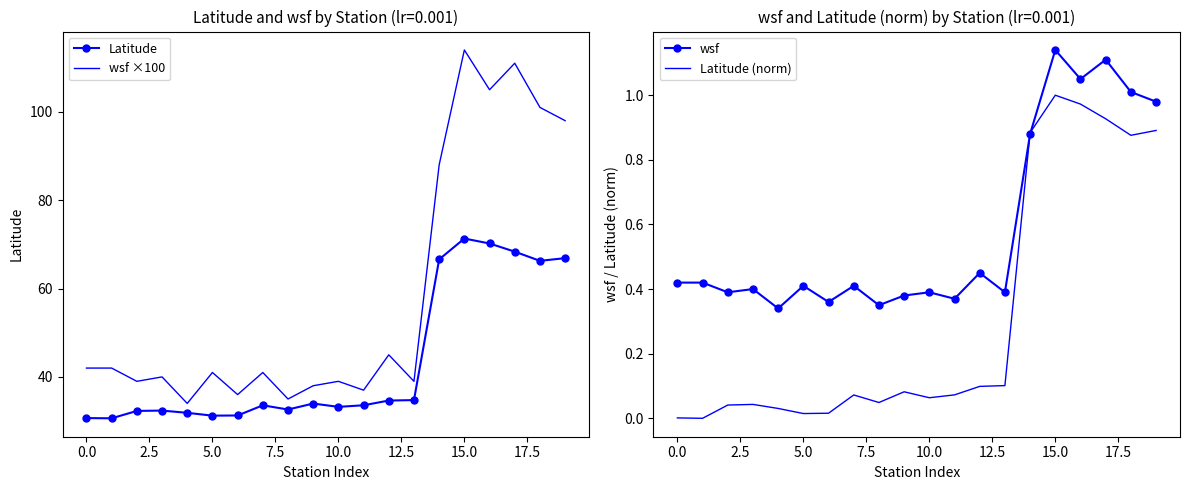

True or false: wsf has more than 2 interior local peaks.

True